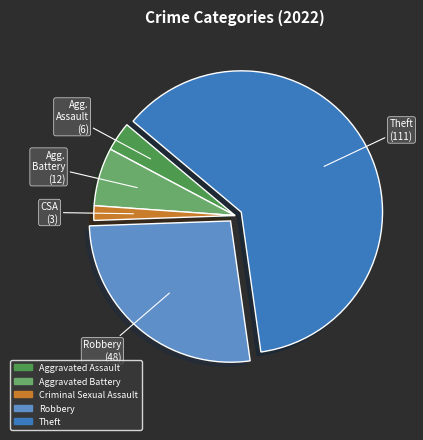

Does Theft account for over 50% of the chart?

Yes